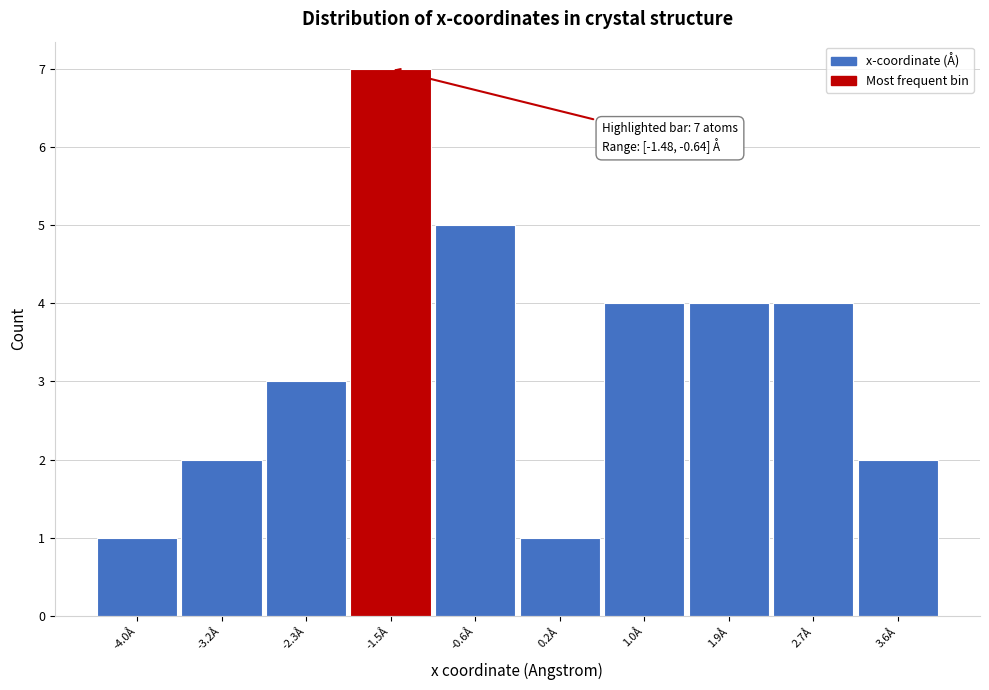

Reading right to left, what are all the values shown in this chart?

3.6Å=2	2.7Å=4	1.9Å=4	1.0Å=4	0.2Å=1	-0.6Å=5	-1.5Å=7	-2.3Å=3	-3.2Å=2	-4.0Å=1